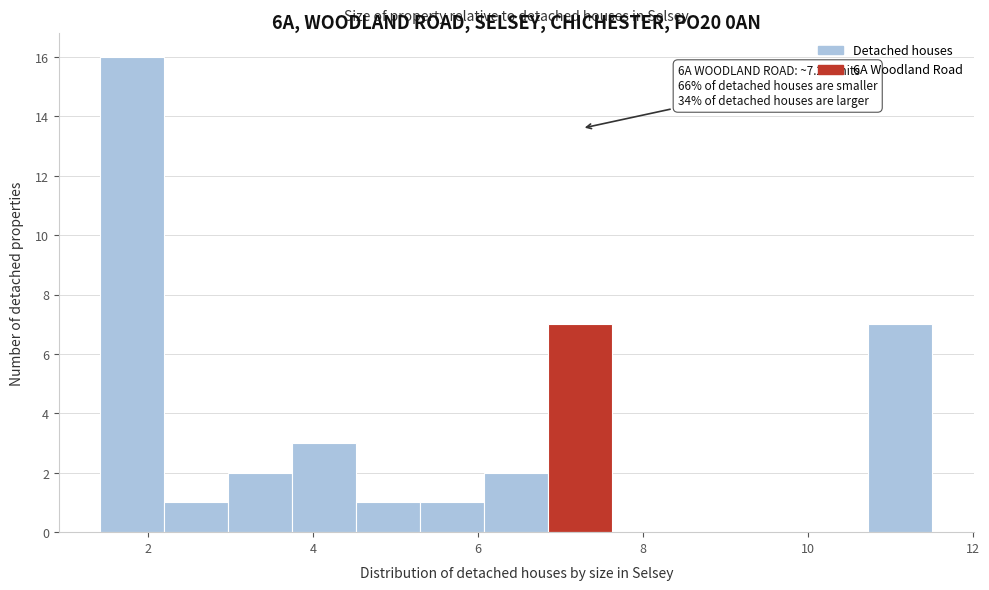

Read against the x-axis, roughly where is the centre of the tallest bar?

1.8